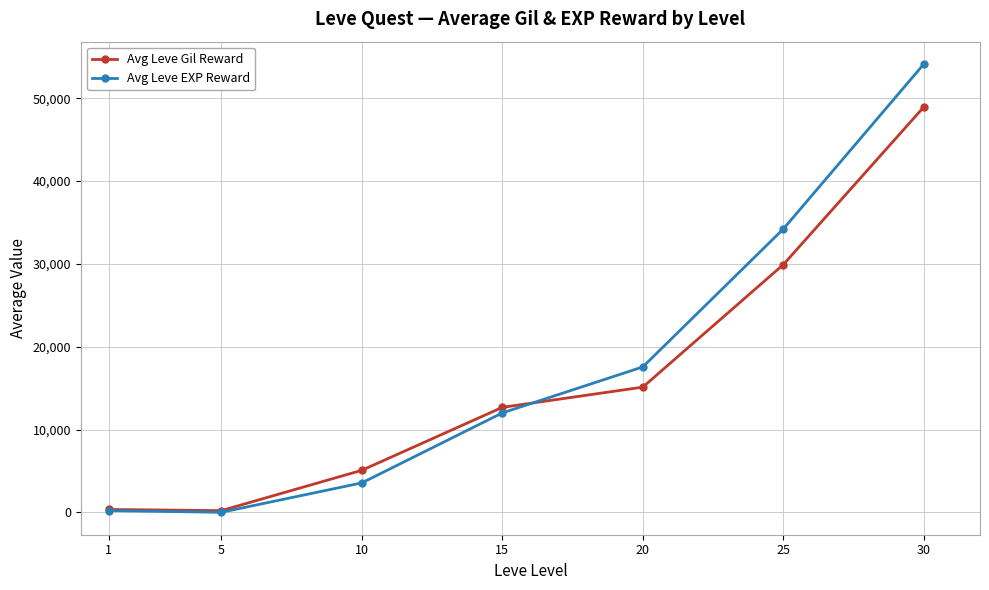

How many categories are shown in the chart?

7